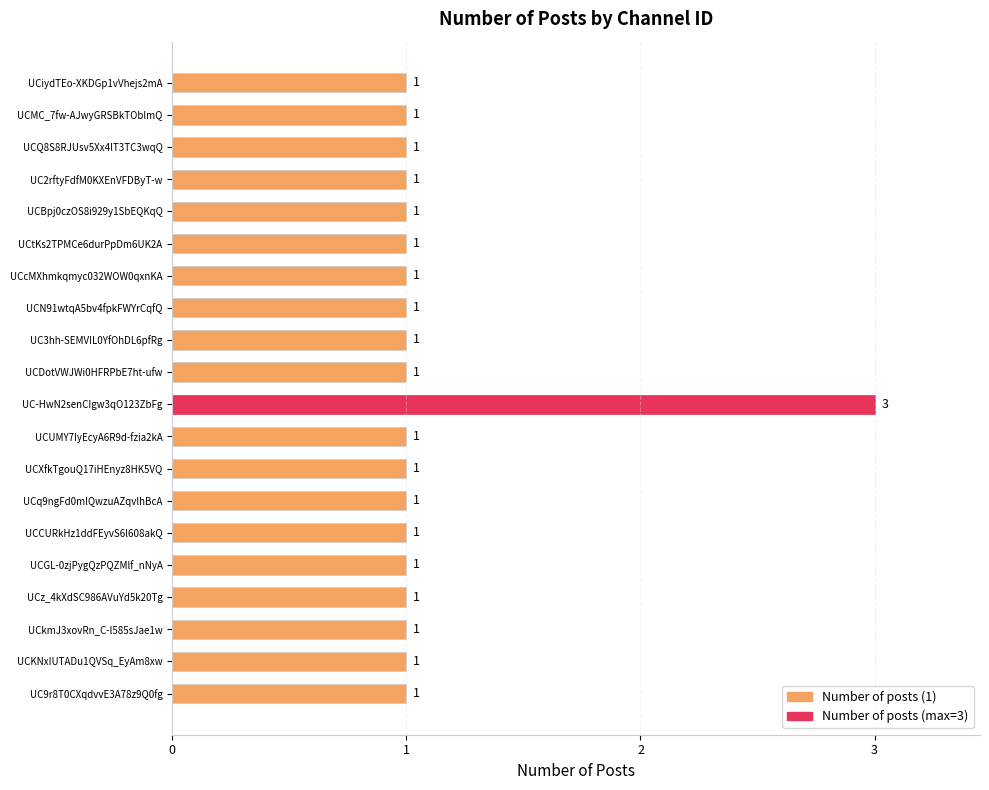

Which category has the highest value across all series?

UC-HwN2senCIgw3qO123ZbFg